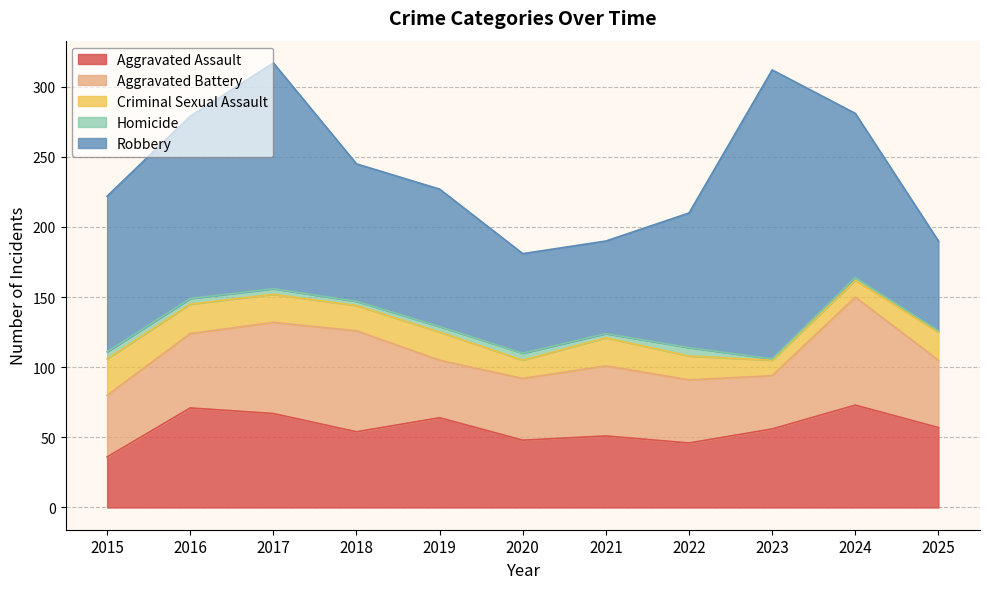

How many values in the Robbery series exceed 98?

5